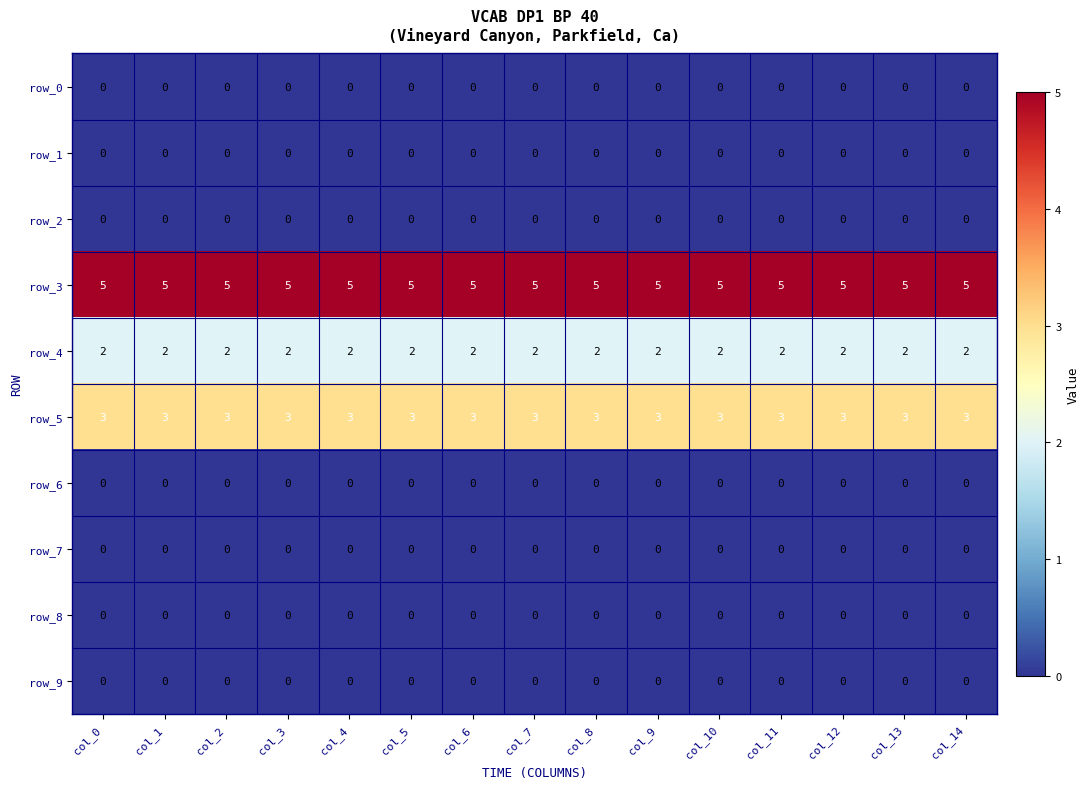

At how many categories does at least one series exceed 0?

15